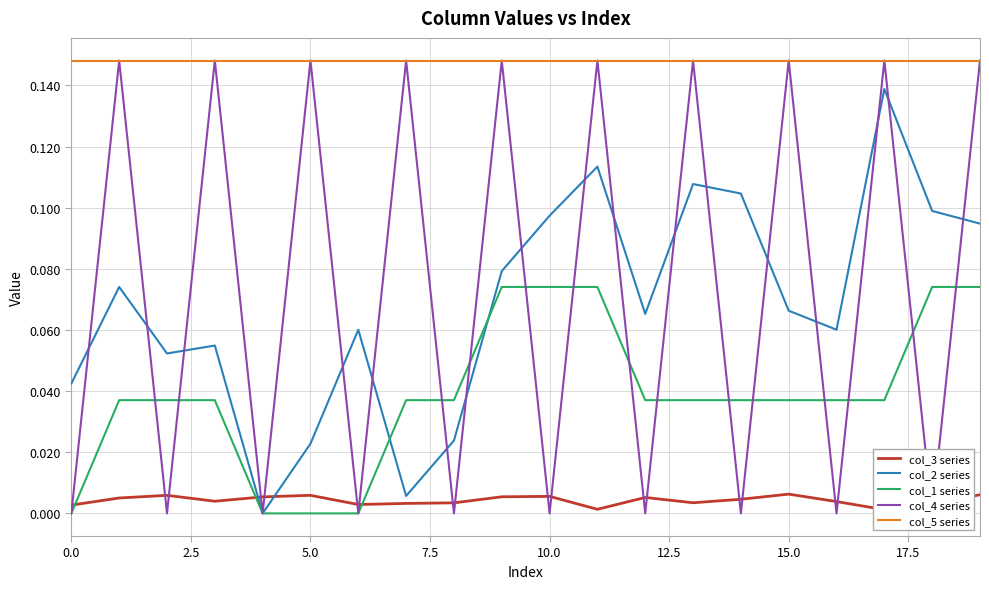

True or false: col_1 series has a value of 0.0 at 5.0.

True